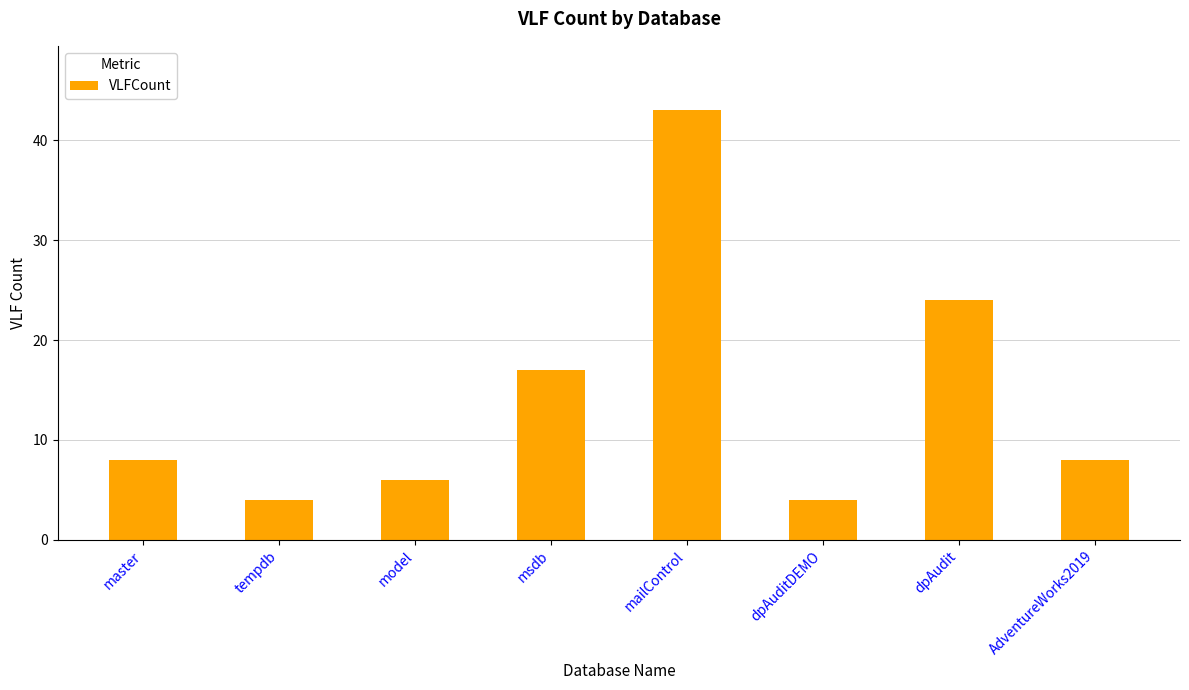

What is the difference between the maximum and second lowest values?

39